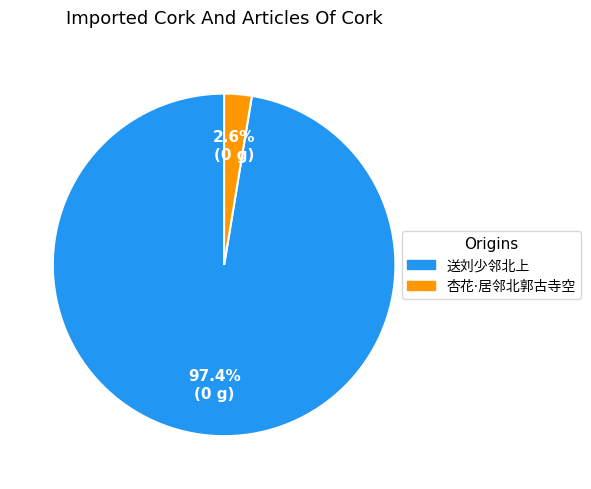

Is there any slice that represents more than half of the pie?

Yes